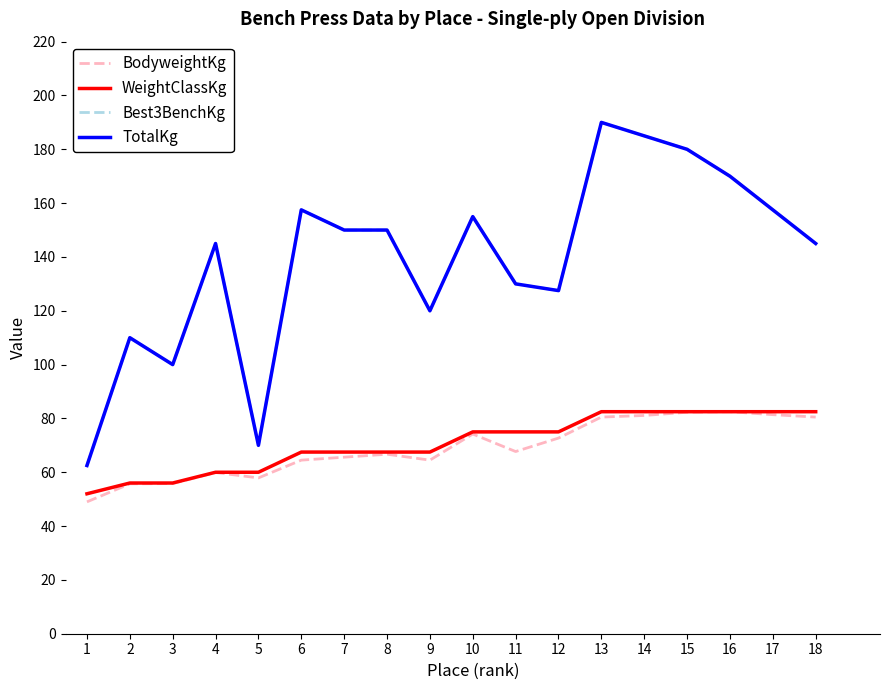

Does the chart have visible grid lines?

No